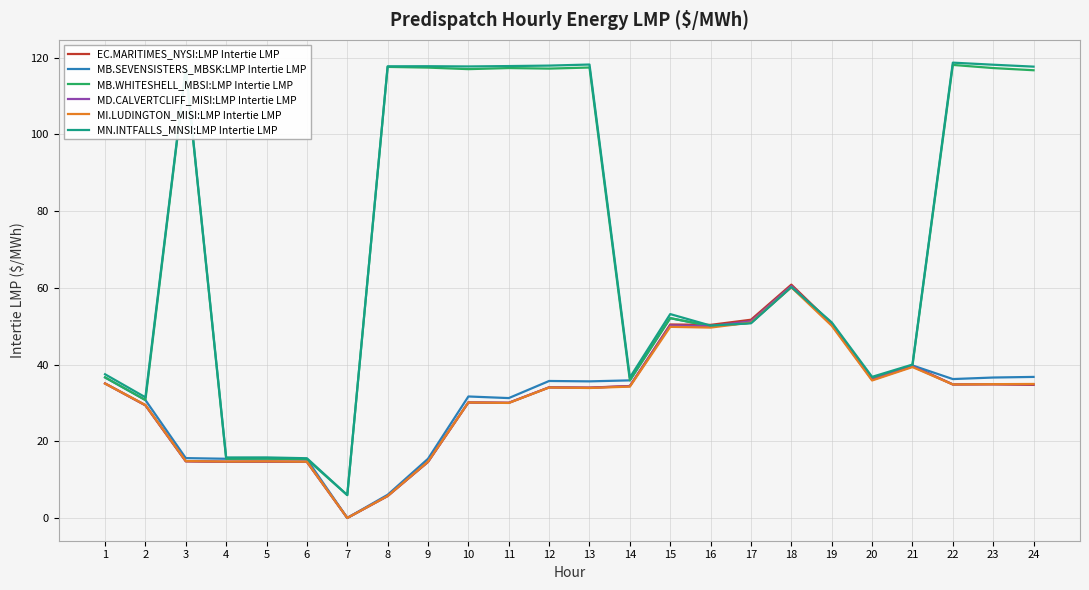

At which label does EC.MARITIMES_NYSI:LMP Intertie LMP reach its minimum?

7